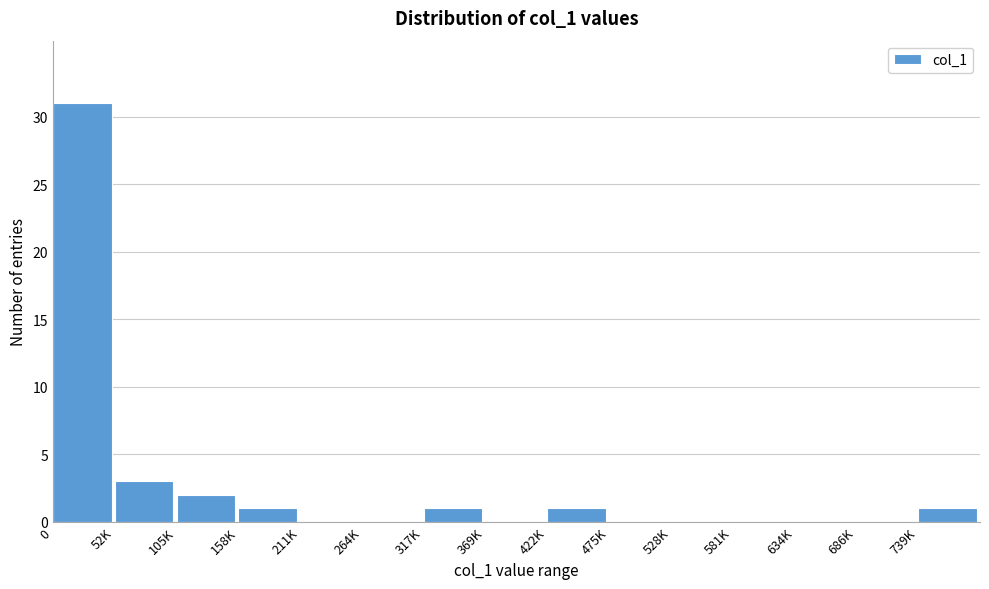

Reading right to left, extract all data points from this chart.

739K=1	686K=0	634K=0	581K=0	528K=0	475K=0	422K=1	369K=0	317K=1	264K=0	211K=0	158K=1	105K=2	52K=3	0=31